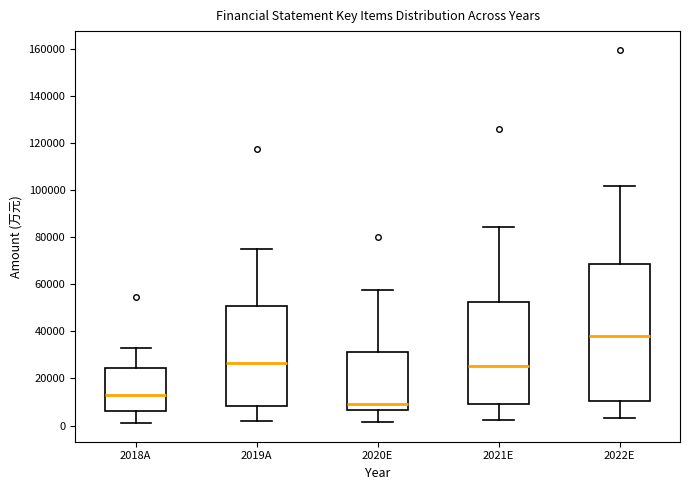

Which box's median line is the lowest?

2020E